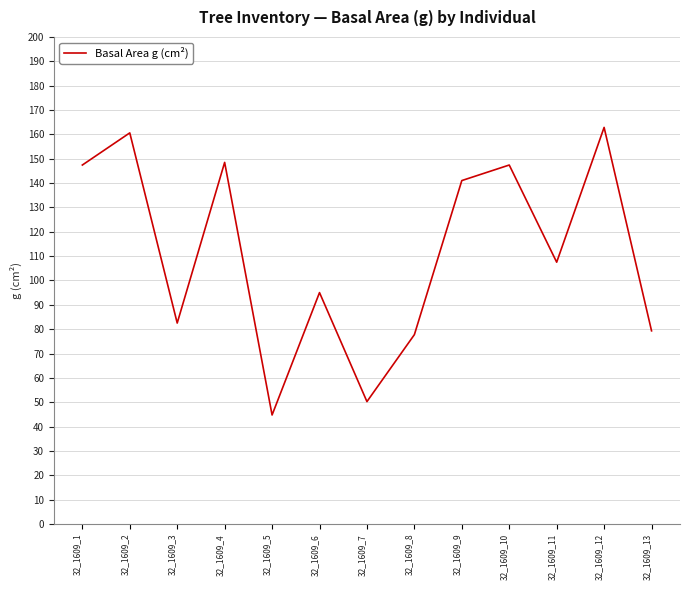

Is it true that the value at 32_1609_3 is 31.1?

False